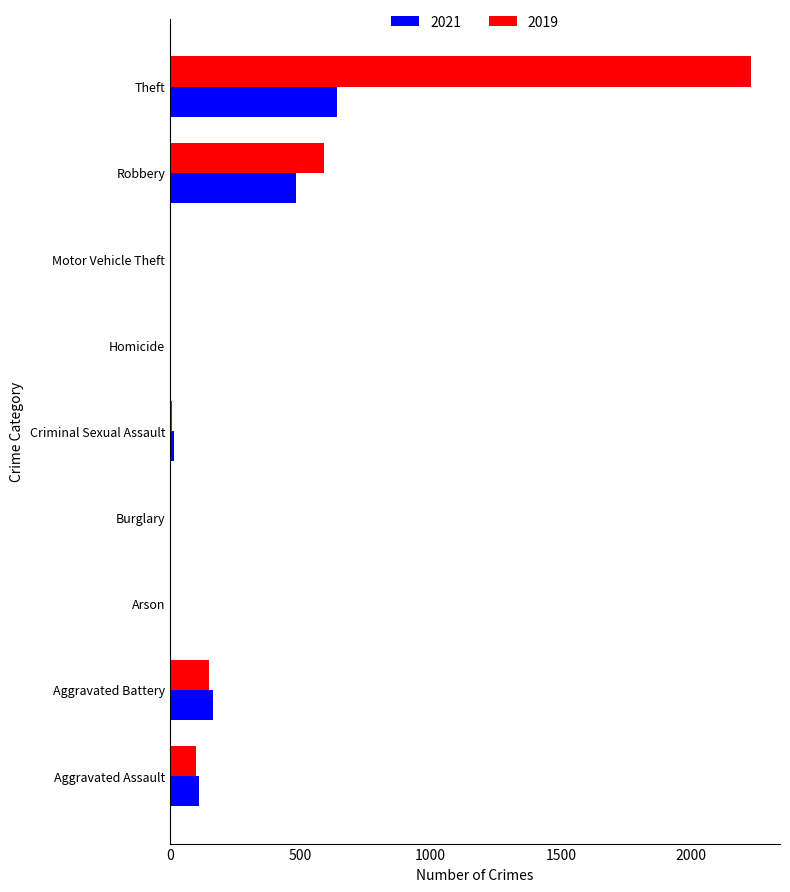

Count the number of data series in this chart.

2